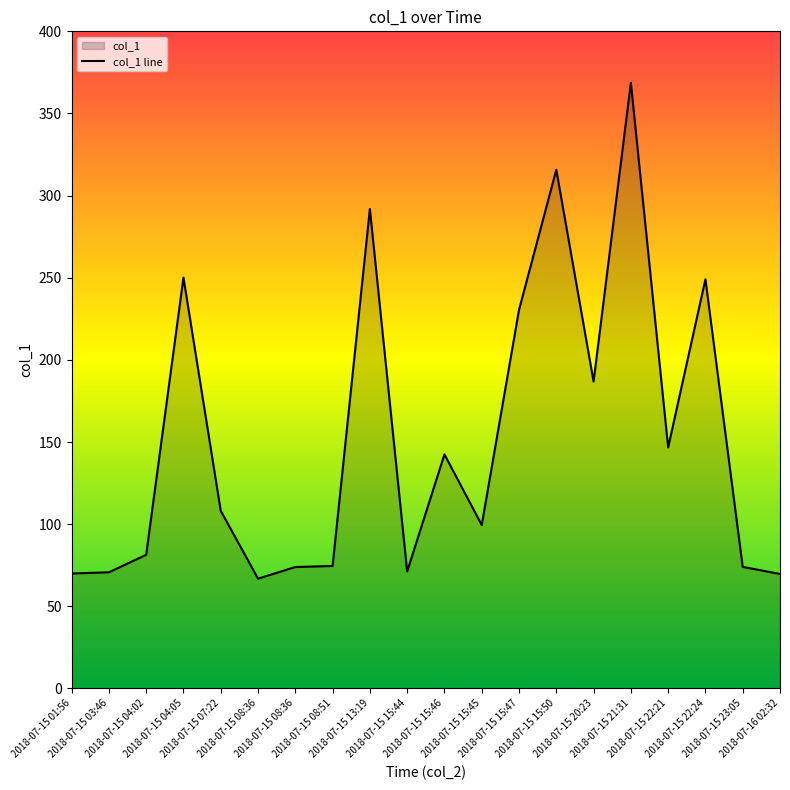

What is the label of the 3rd point from the left?

2018-07-15 04:02